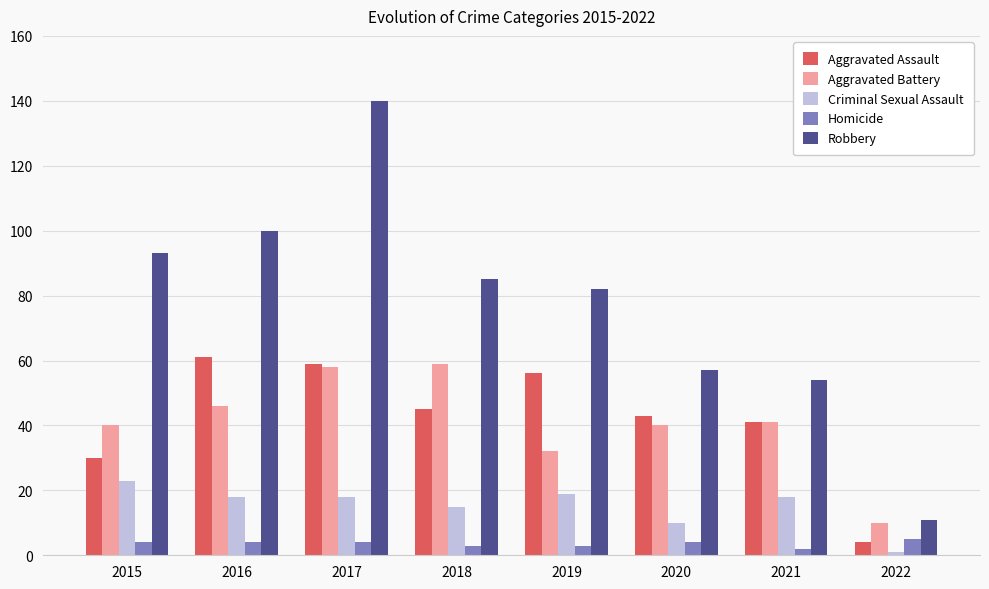

What is the difference between the highest and lowest values at 2022?

10